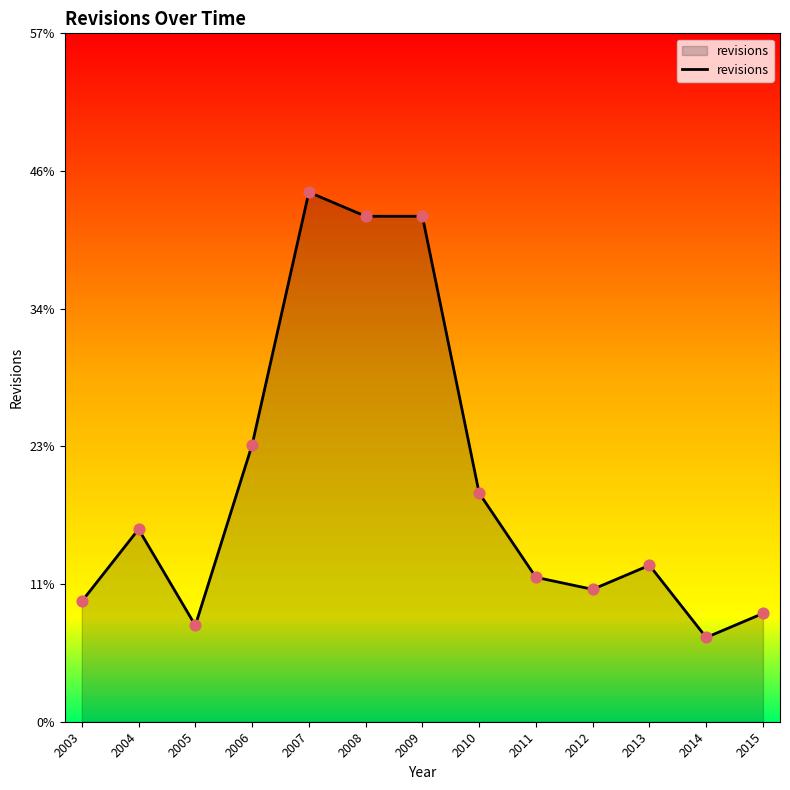

Which has a higher value, 2008 or 2015?

2008